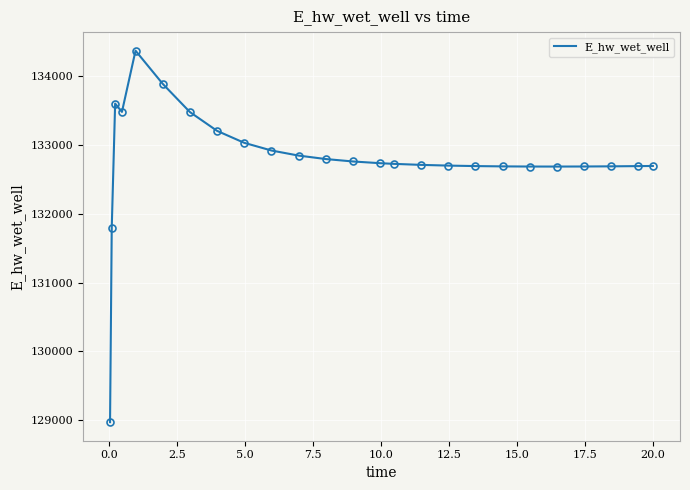

What is the greatest value displayed?

134360.8